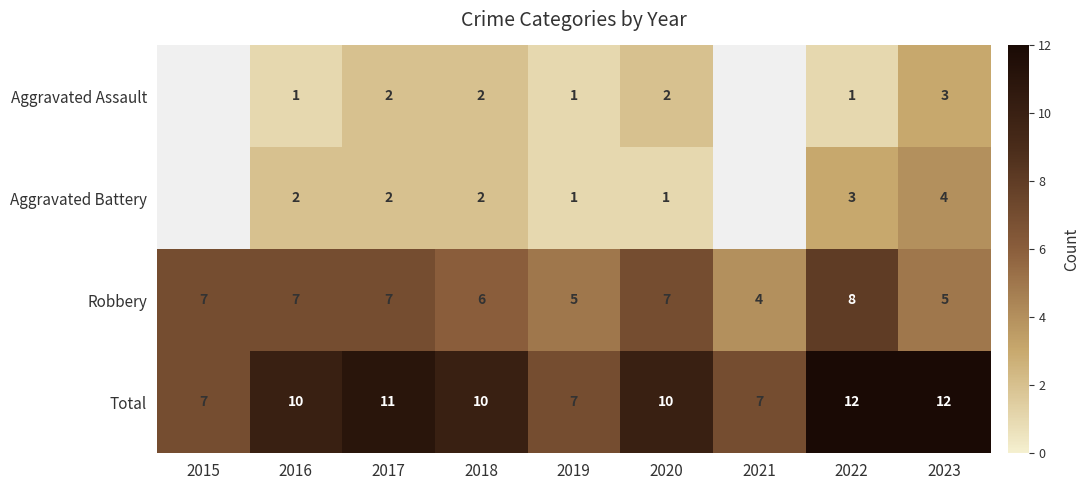

At which label is Robbery closest to 6?

2018